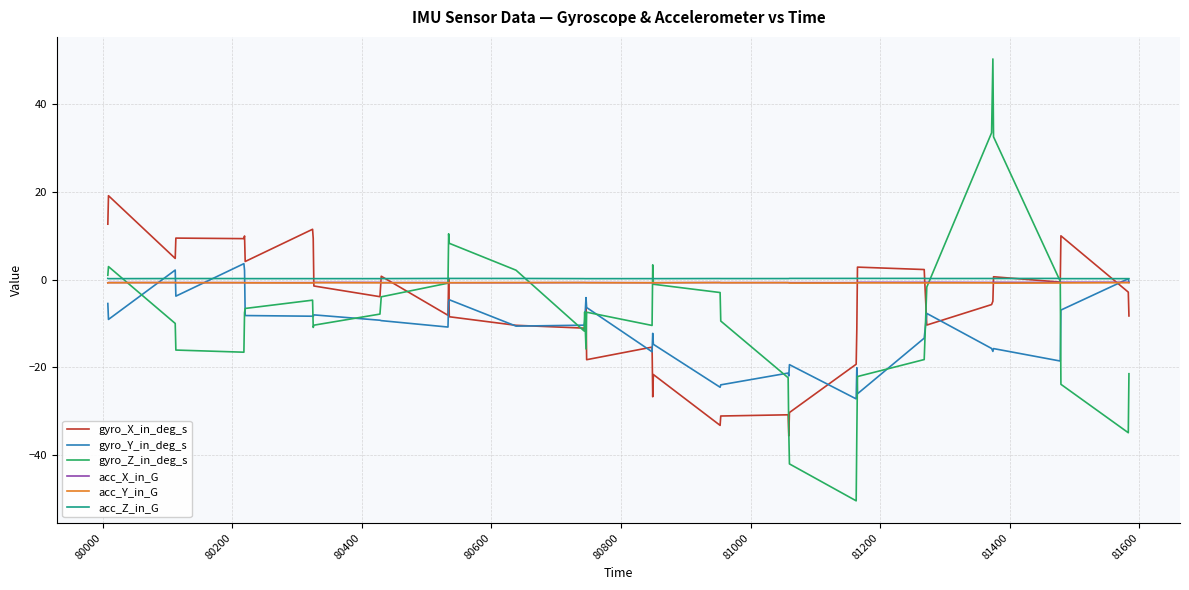

Which series has the widest spread of values?

gyro_Z_in_deg_s